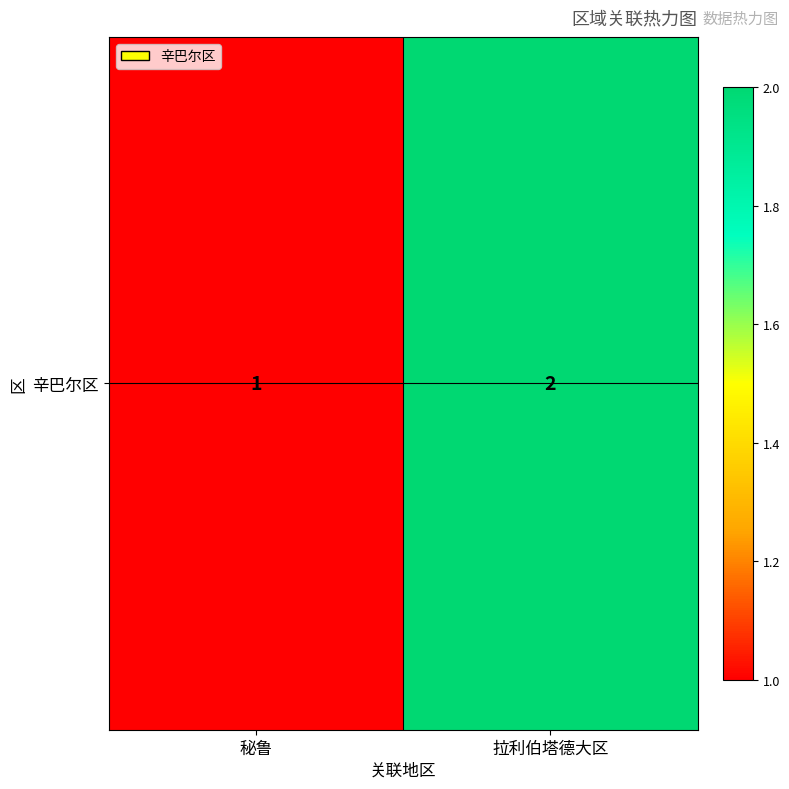

Which category has the lowest value across all series?

秘鲁